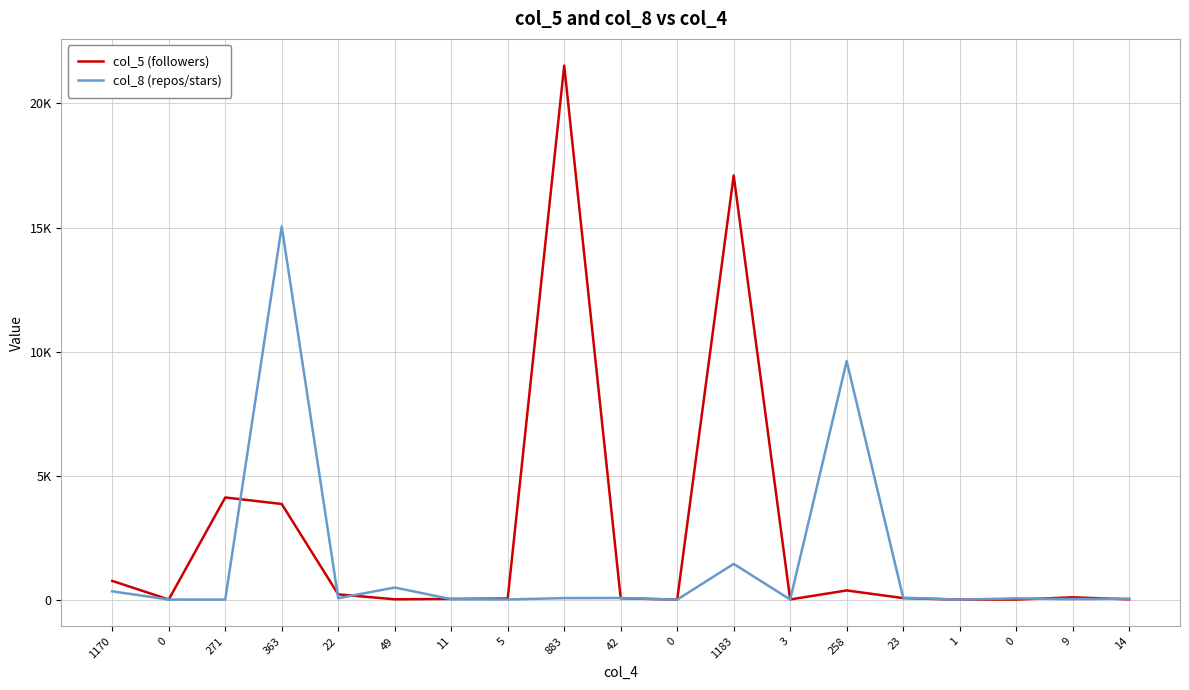

What are all the series names shown in the legend?

col_5 (followers), col_8 (repos/stars)